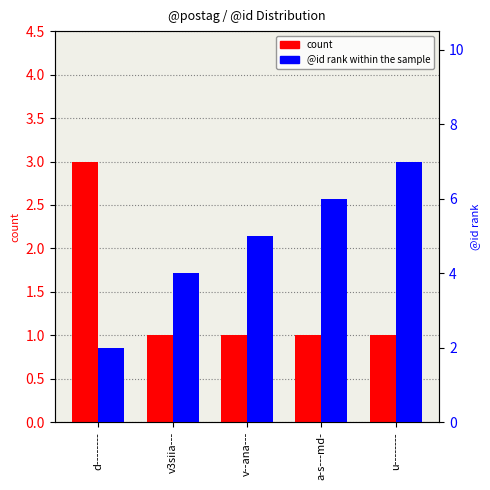

Which series changed the most between d-------- and a-s---md-?

@id (percentile rank within the sample)